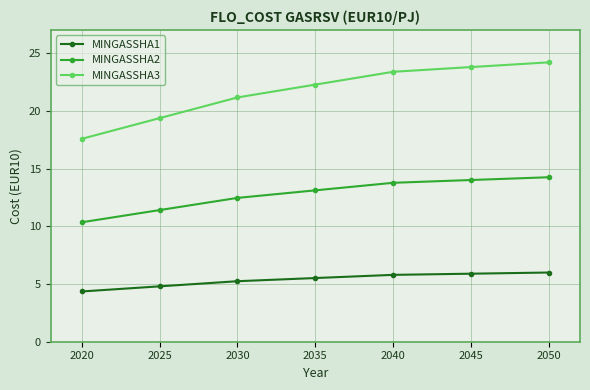

The value of MINGASSHA1 at 2030 is 5.2. True or false?

True